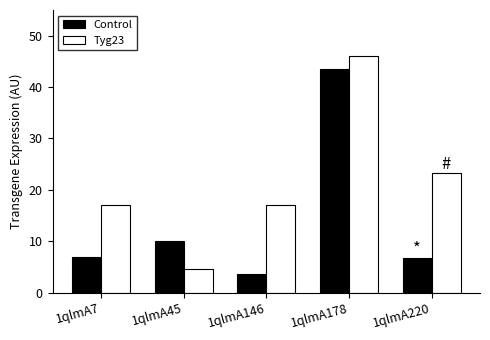

At which label does Tyg23 reach its peak?

1qlmA178